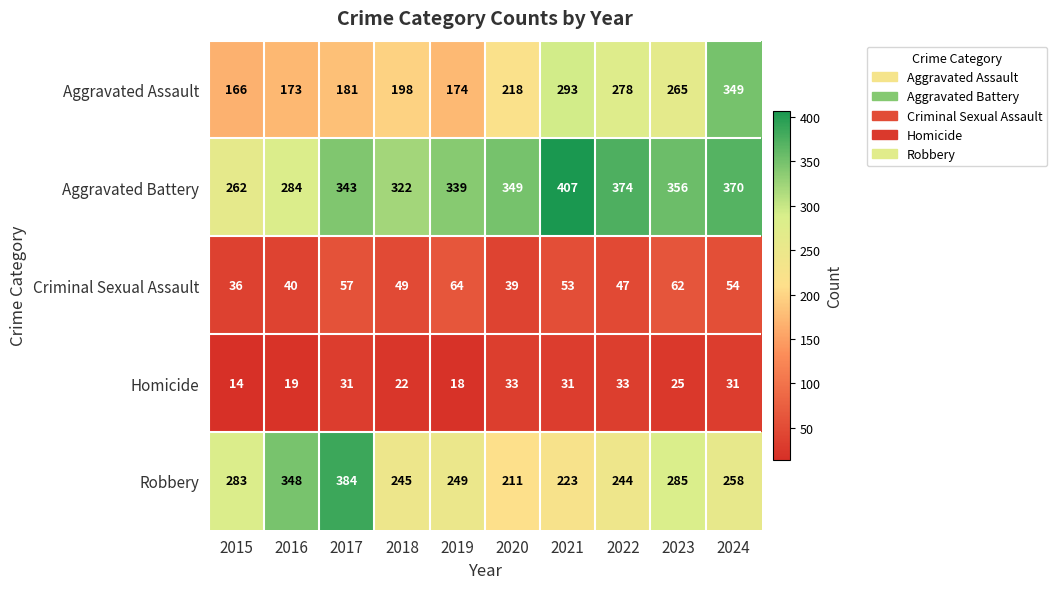

What is the greatest value displayed?

407